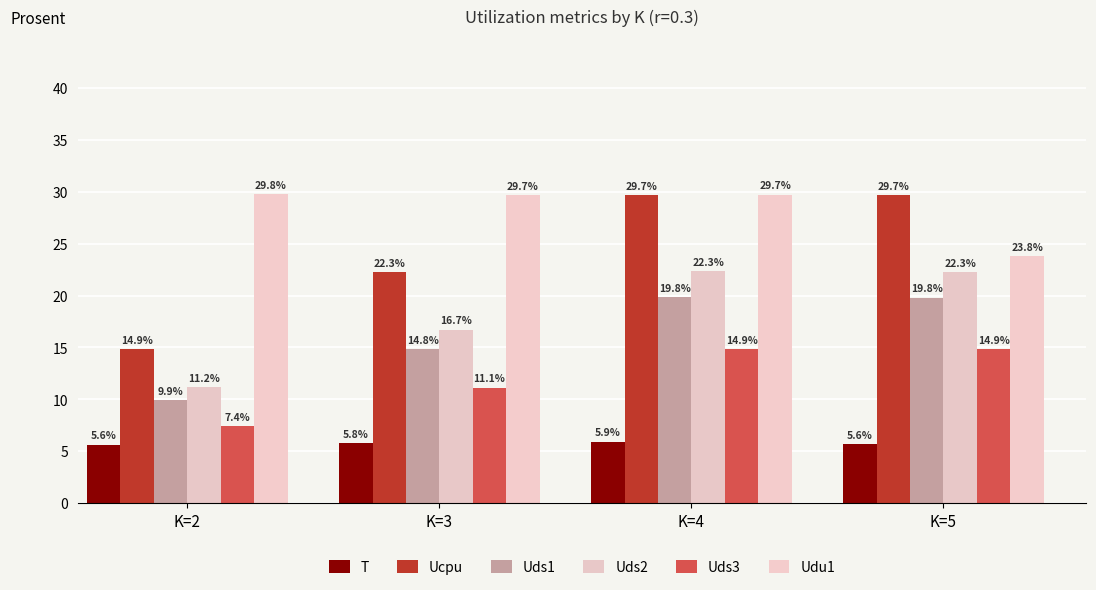

At which label is Uds1 closest to 0?

K=2